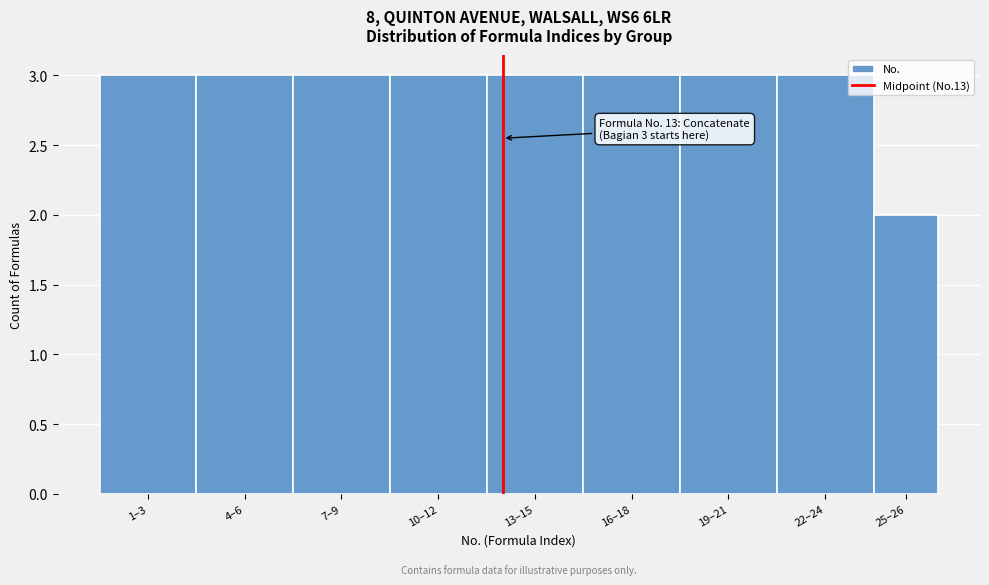

Reading right to left, extract all data points from this chart.

2	3	3	3	3	3	3	3	3